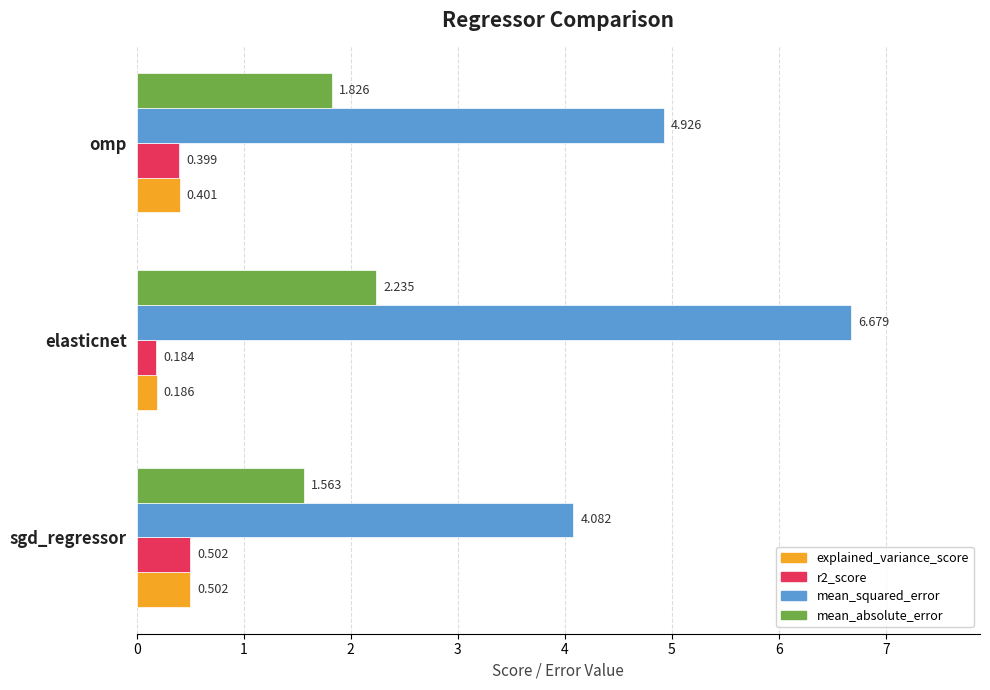

Which series has the largest total across all categories?

mean_squared_error